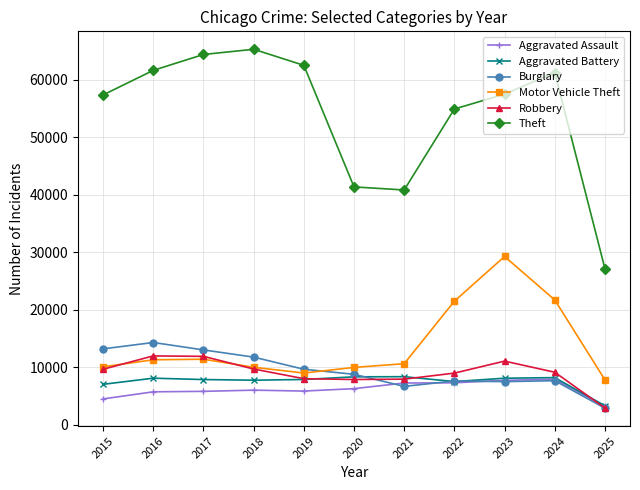

True or false: Motor Vehicle Theft has a value of 10604 at 2021.

True